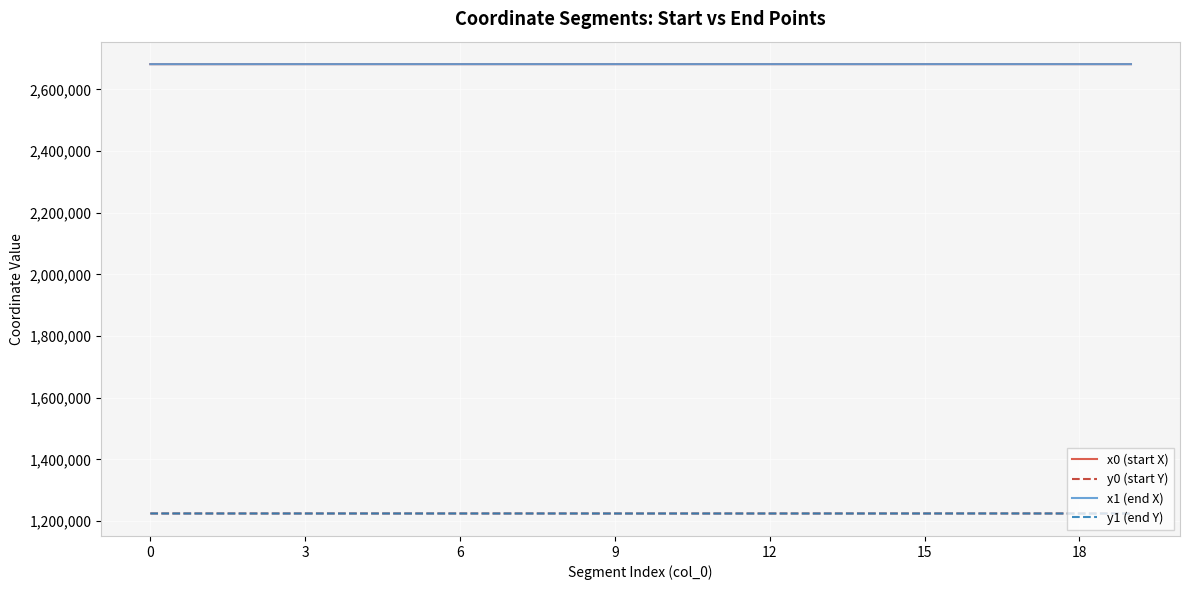

What is the maximum value for y0 (start Y)?

1224526.8